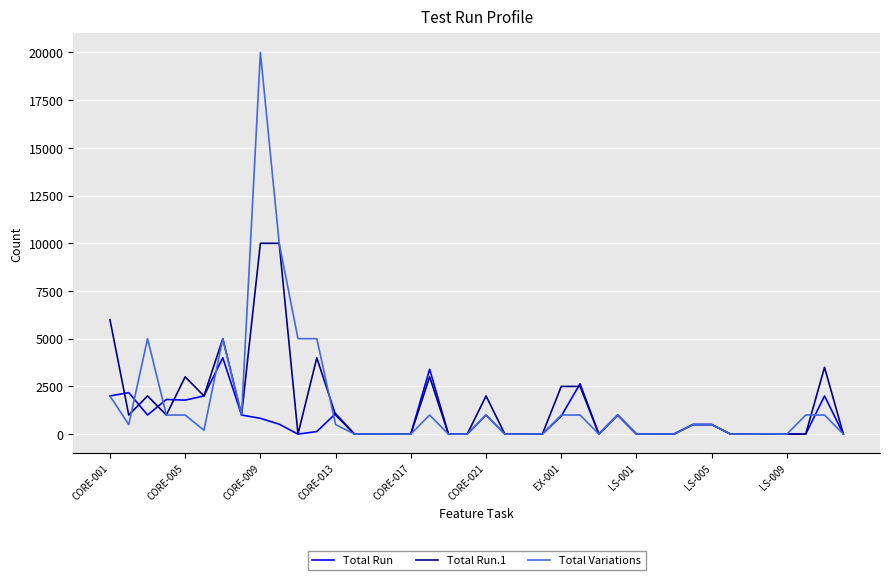

Which series has the largest range (max minus min)?

Total Variations